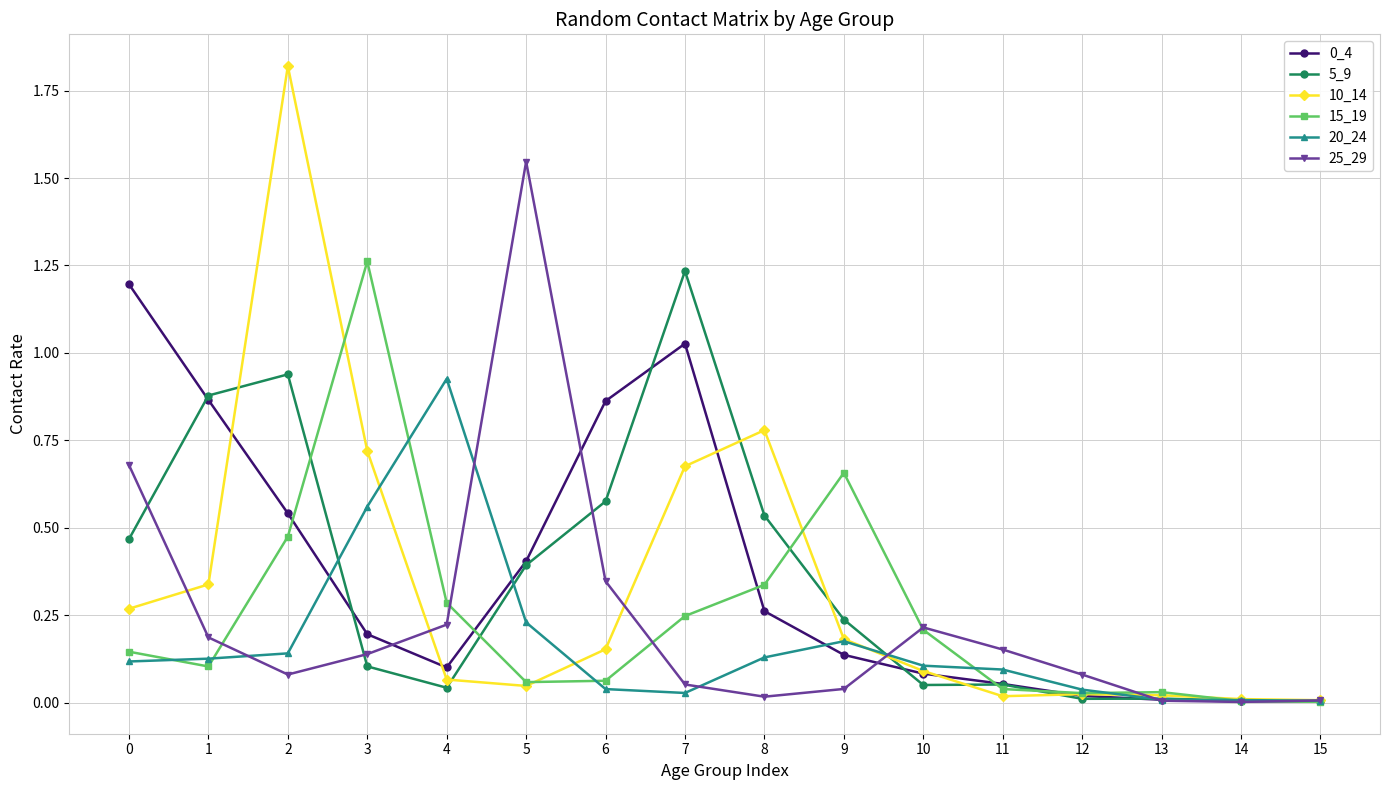

Is the value of 5_9 at 4 greater than the value of 20_24 at 2?

No